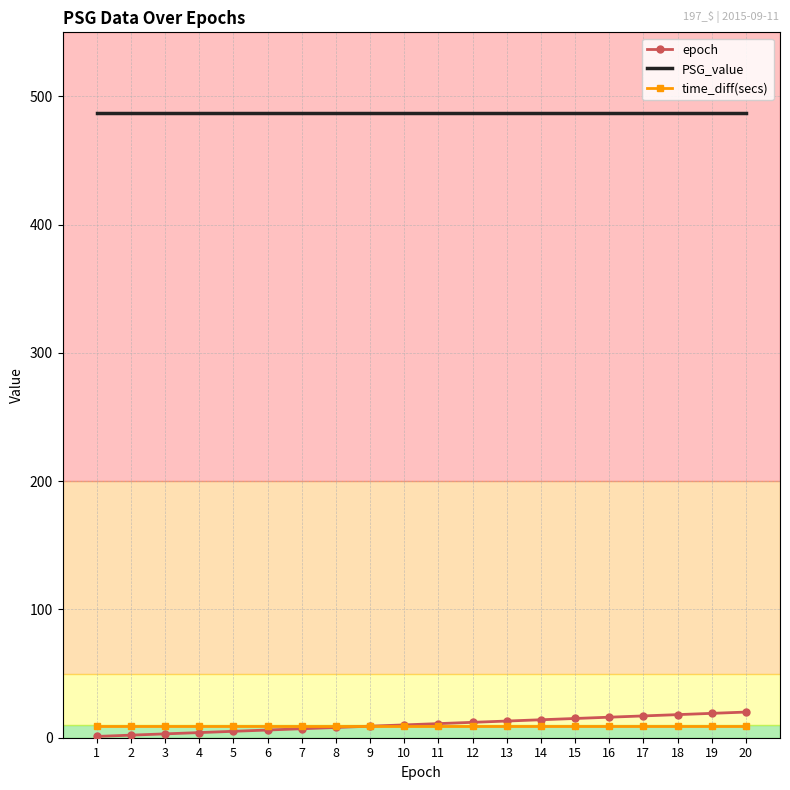

Which series has the largest total across all categories?

PSG_value